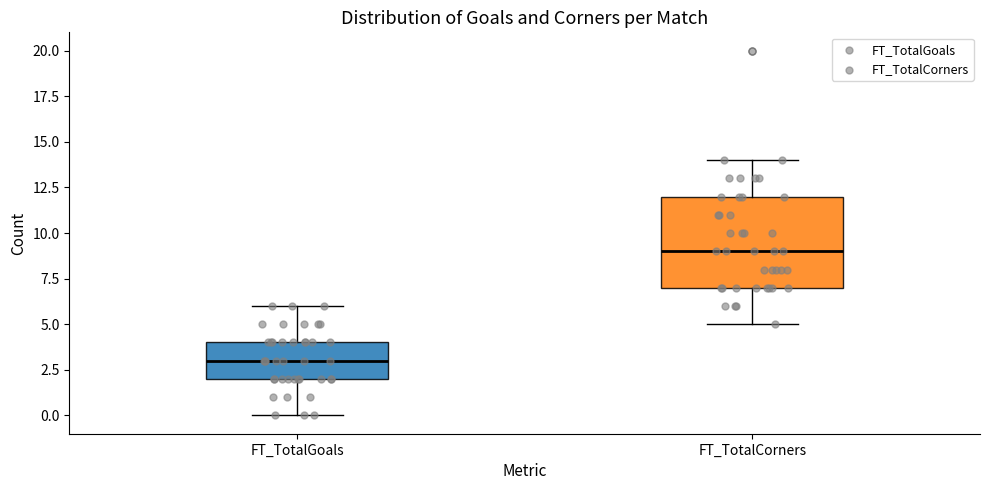

Reading left to right, transcribe this box plot: for each box, give where its median line is, the range the box spans, and where its two whiskers end, as read against the y-axis. The values are not printed on the chart, so give them approximately, as read against the axis.

FT_TotalGoals: median 3, box 2 to 4, whiskers 0 to 6
FT_TotalCorners: median 9, box 7 to 12, whiskers 5 to 14